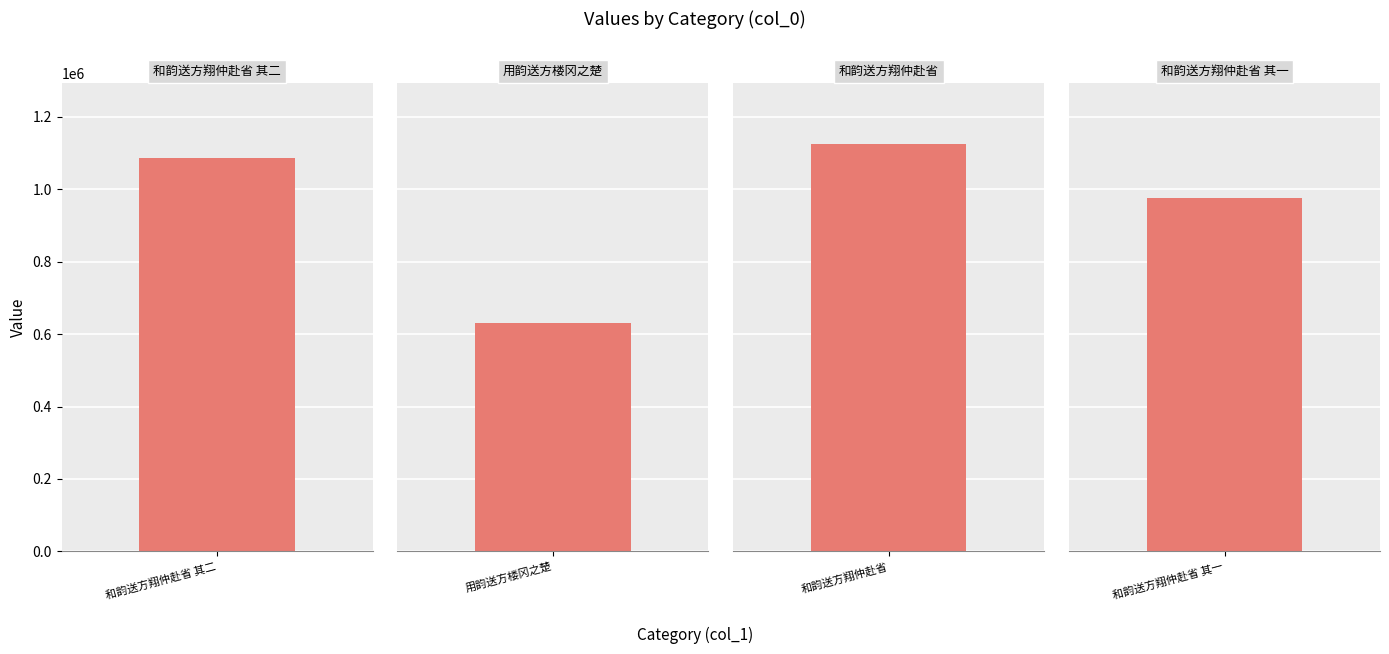

What is the change in value from 和韵送方翔仲赴省 其二 to 和韵送方翔仲赴省?

+37185